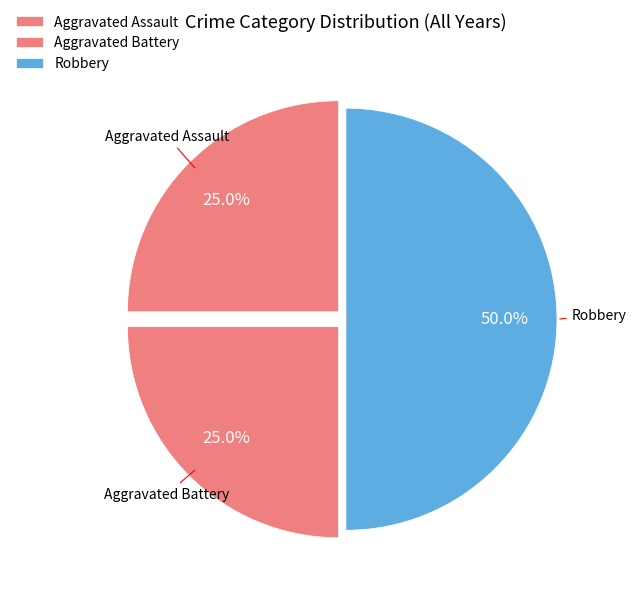

To the nearest percent, what is the difference between the Aggravated Battery and Robbery slice percentages?

25%